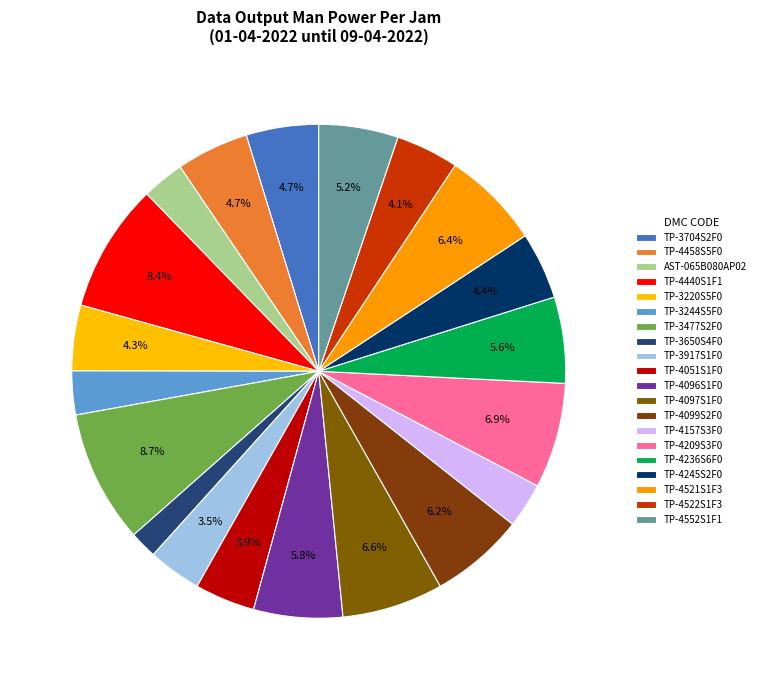

How many slices are in this pie chart?

20